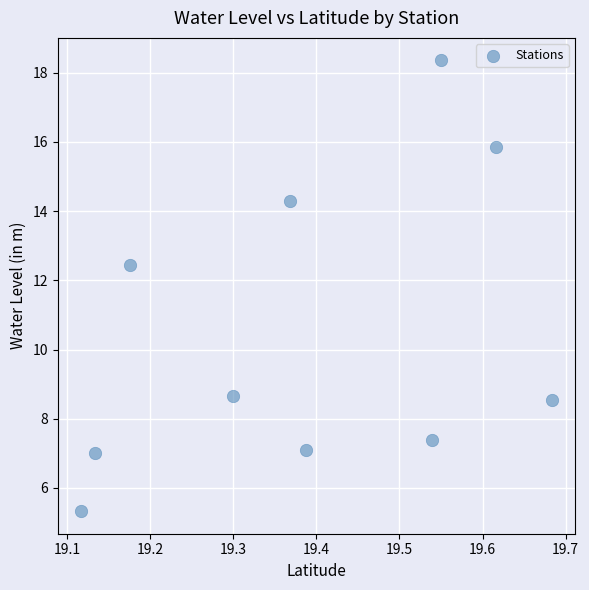

What is the range of X values (max minus min)?

0.6